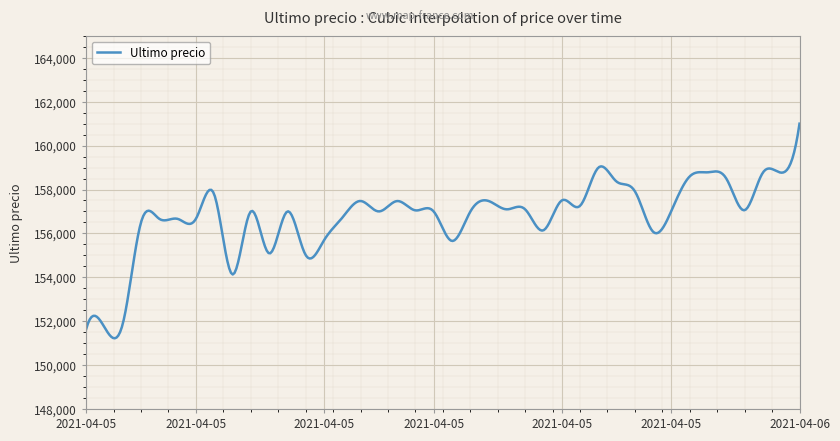

What is the maximum value shown in the chart?

161000.0